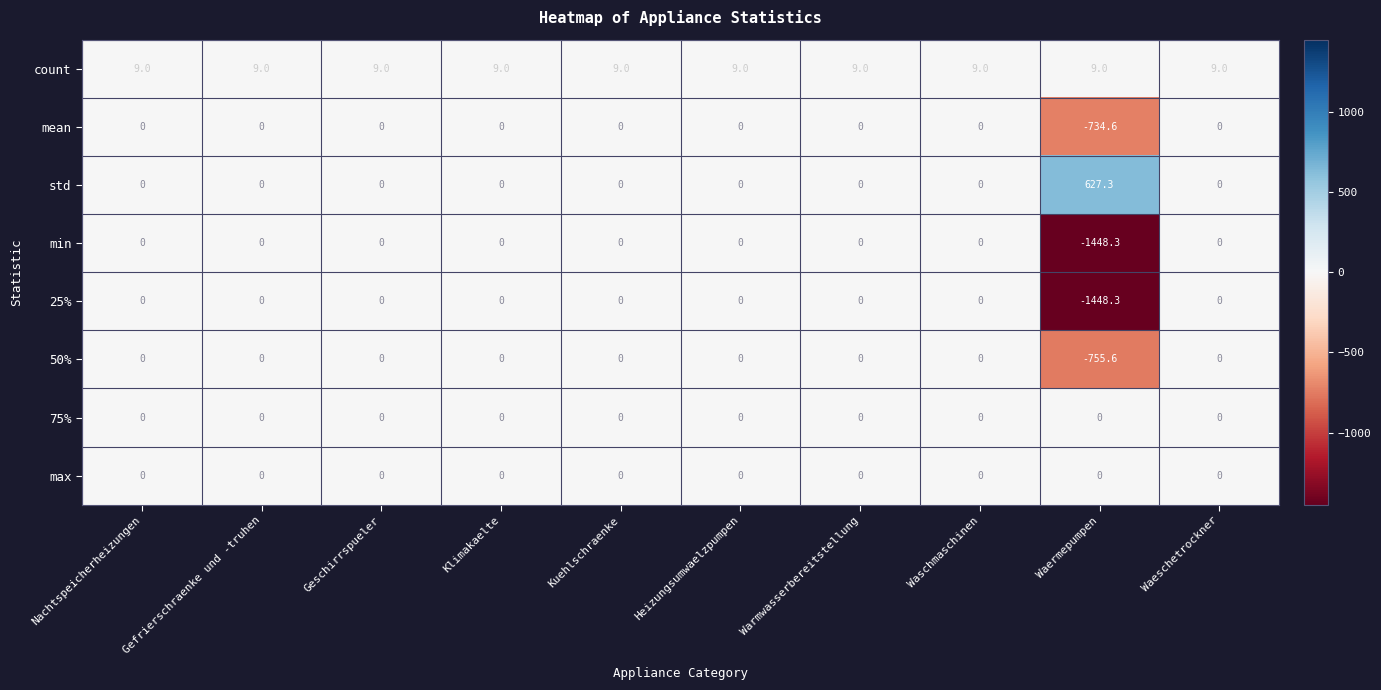

What is the difference between the highest and lowest values at Nachtspeicherheizungen?

9.0